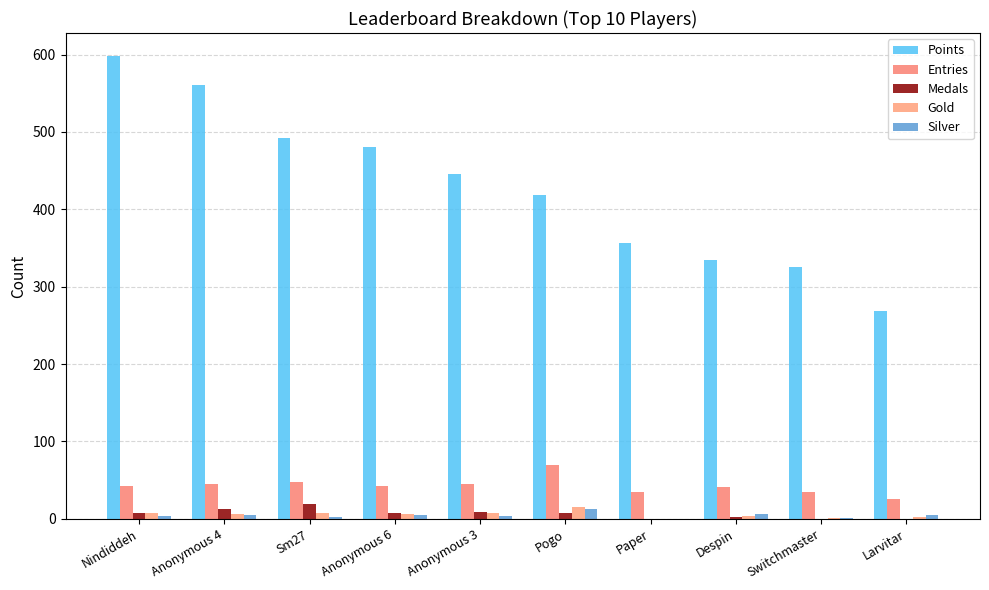

The value of Gold at Anonymous 4 is 2. True or false?

False